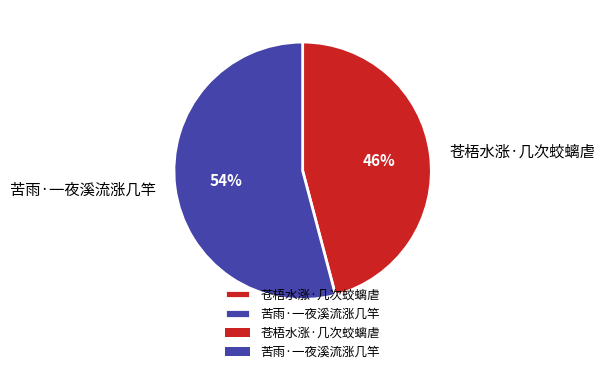

To the nearest percent, what portion does 苦雨·一夜溪流涨几竿 represent?

54%